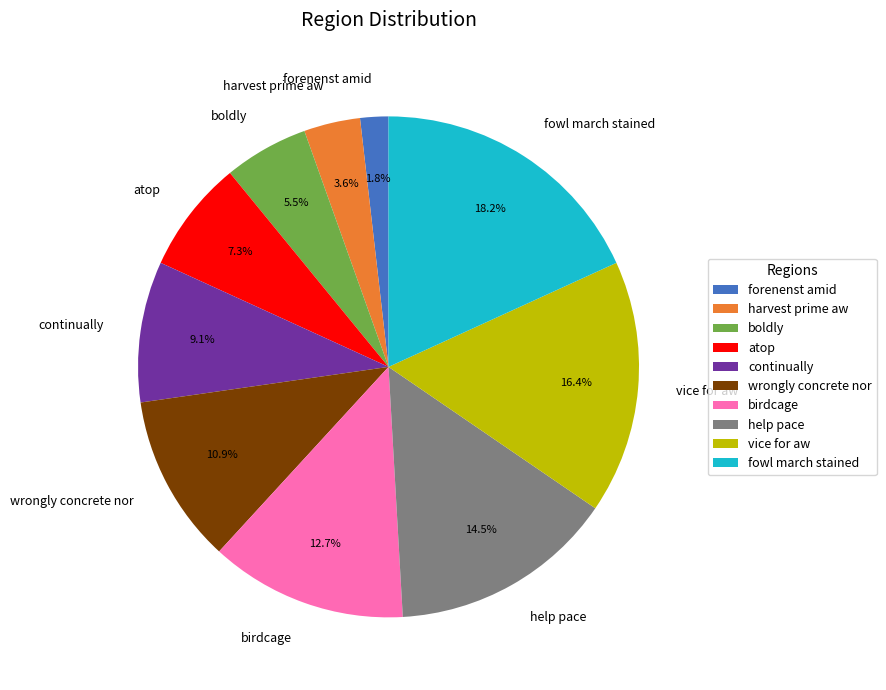

How many segments does this pie chart have?

10